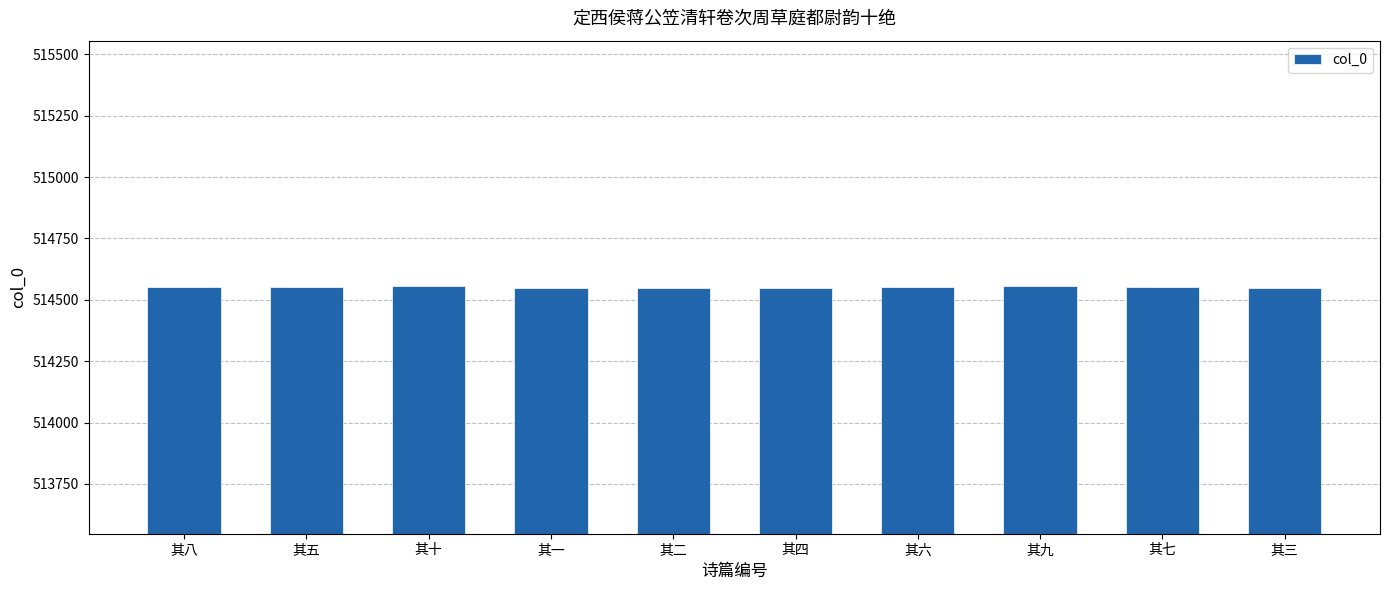

What is the value of the 1st bar from the left?

514554